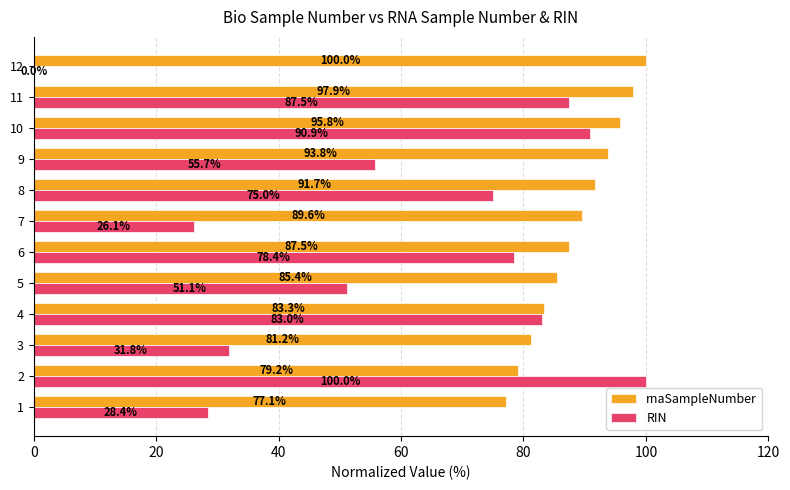

What is the maximum value shown in the chart?

100.0